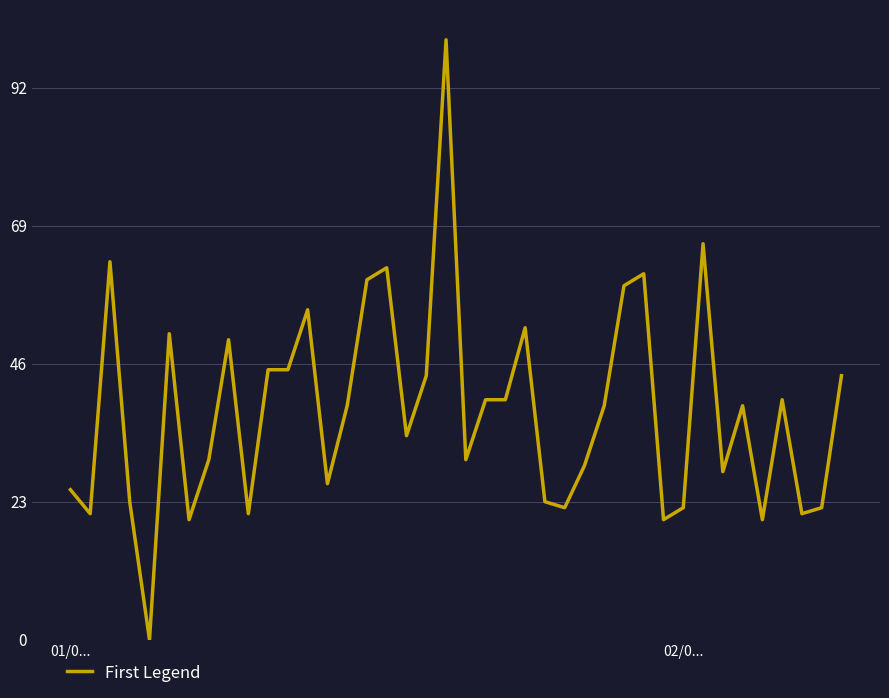

What is the difference between the maximum and minimum values?

100